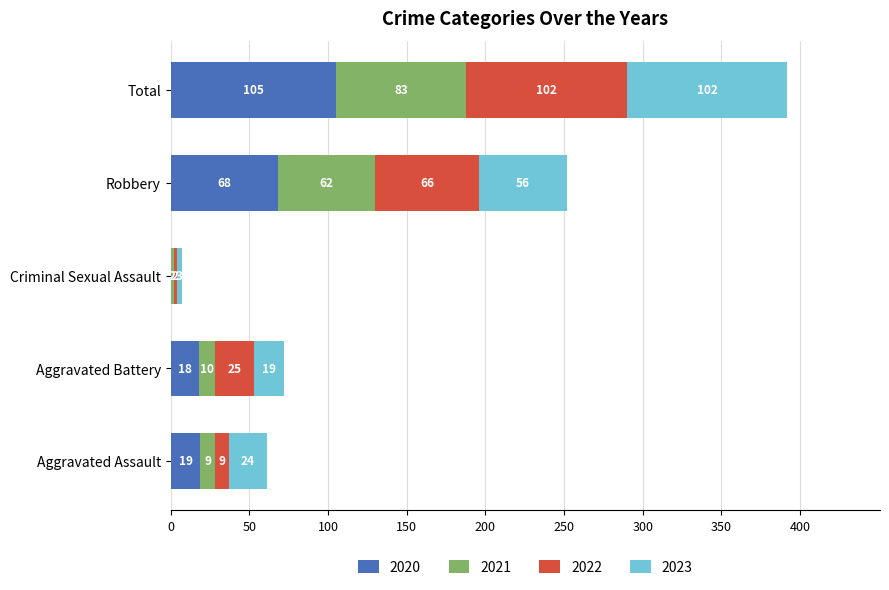

Is it true that 2020 equals 92 at Robbery?

False